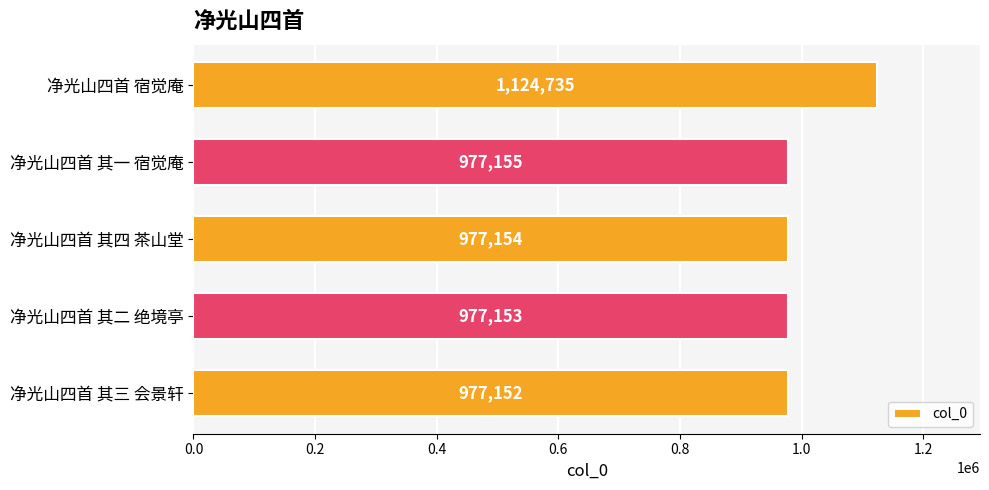

The value at 净光山四首 其一 宿觉庵 is 626196. True or false?

False